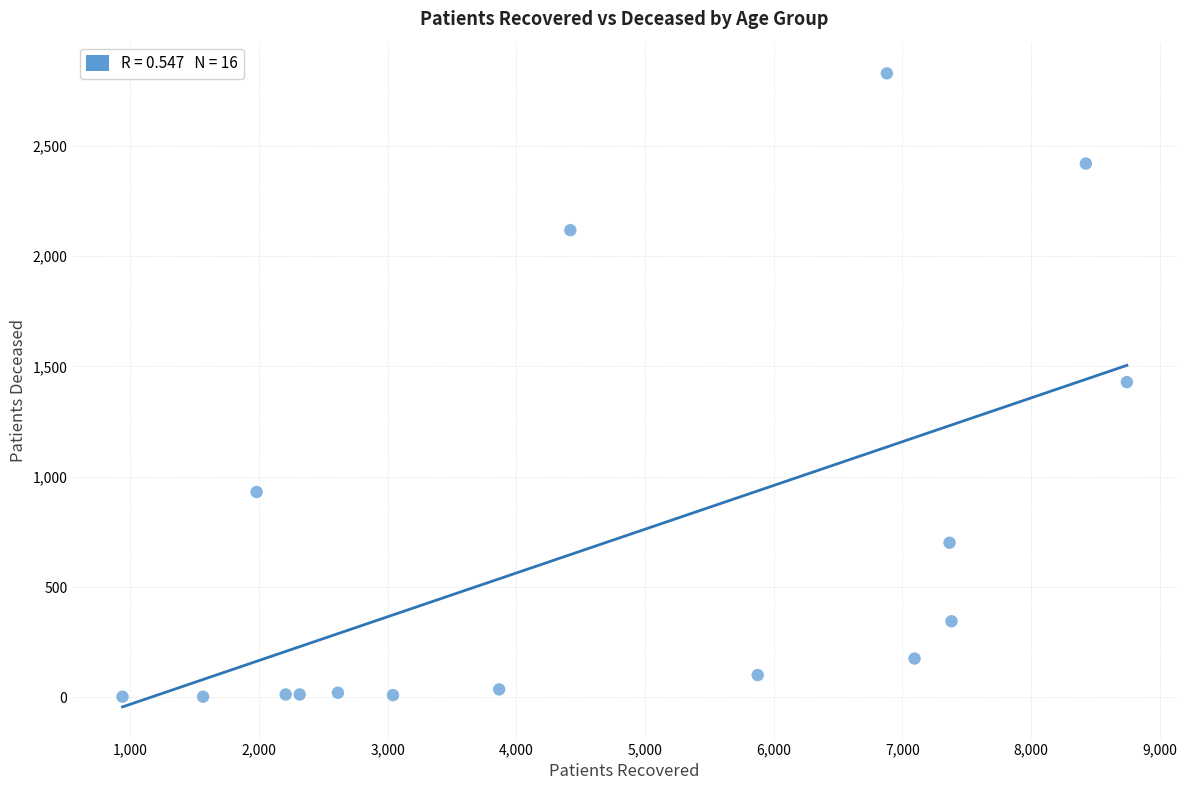

What is the range of X values (max minus min)?

7805